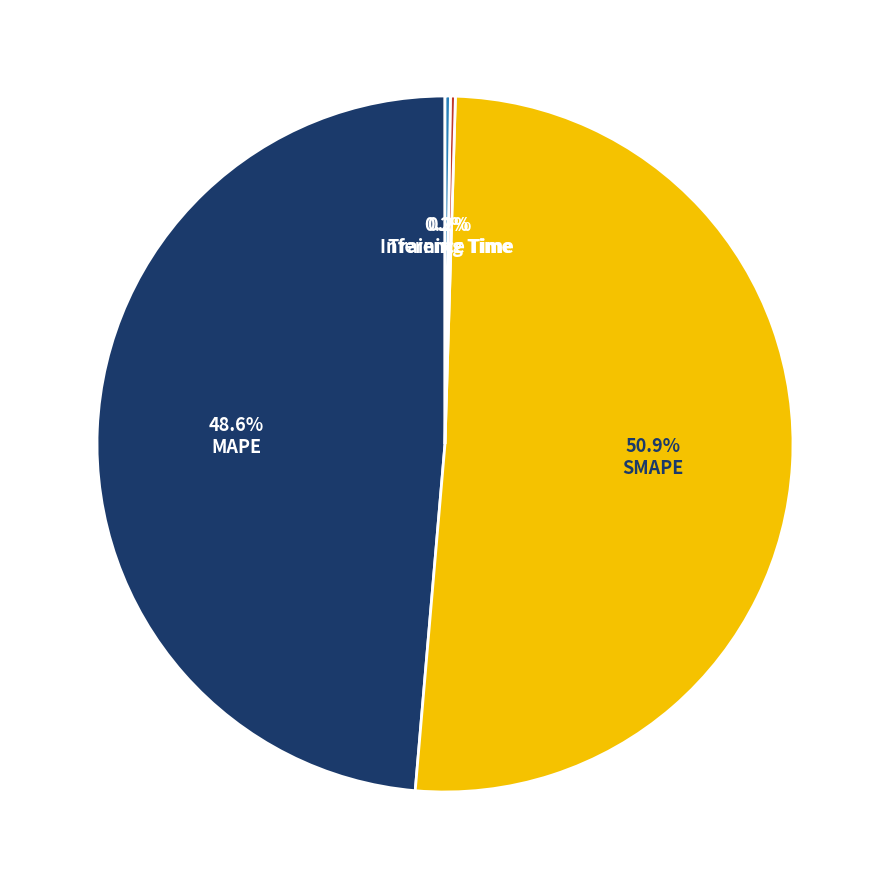

What is the largest slice in the pie chart?

SMAPE